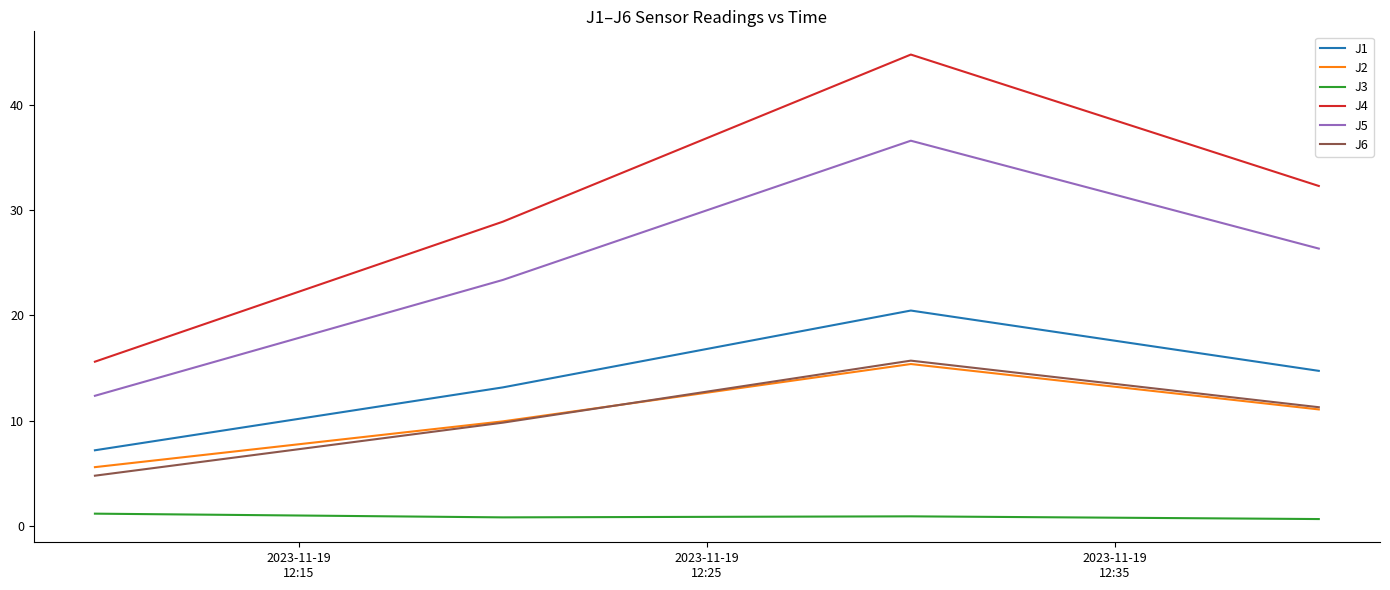

True or false: J3 and J5 cross at least once.

False